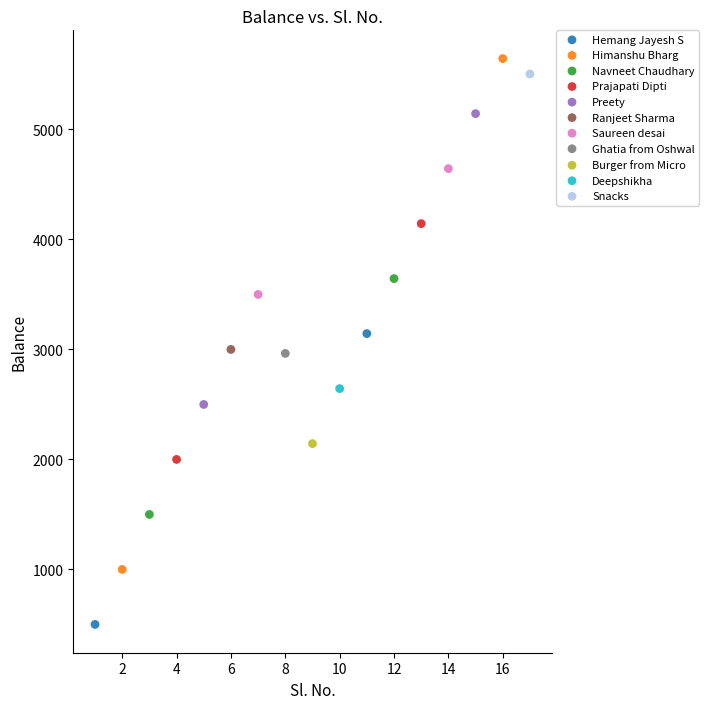

Which series reaches the minimum Y coordinate?

Hemang Jayesh S